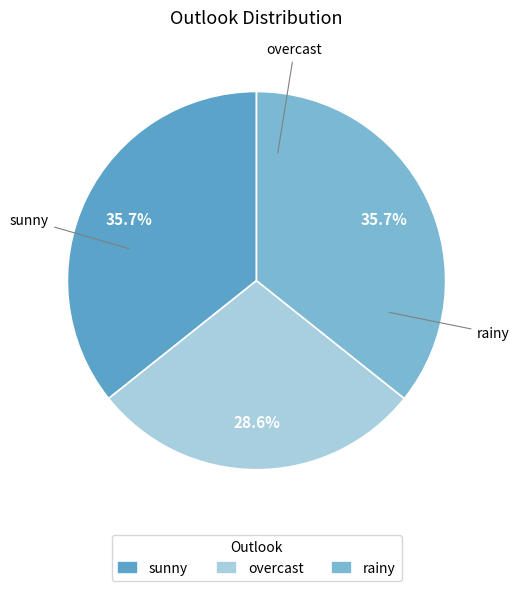

How many slices are in this pie chart?

3